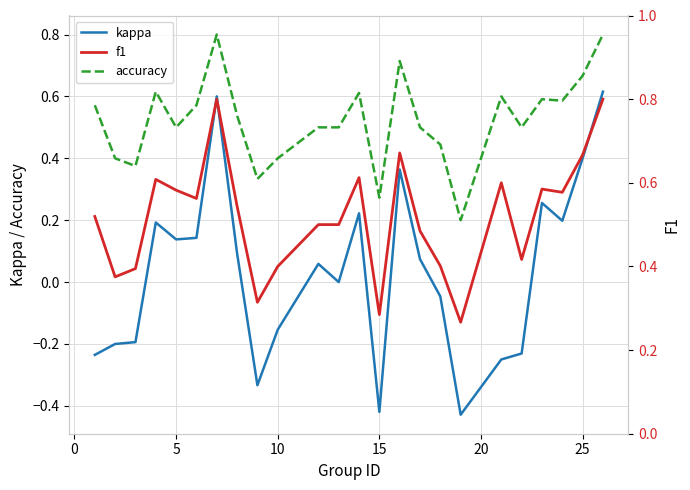

Reading left to right, transcribe all the data shown in this chart.

kappa: -0.2	-0.2	-0.2	0.2	0.1	0.1	0.6	0.1	-0.3	-0.2	0.1	0.0	0.2	-0.4	0.4	0.1	-0.0	-0.4	-0.2	-0.2	0.3	0.2	0.4	0.6
accuracy: 0.6	0.4	0.4	0.6	0.5	0.6	0.8	0.5	0.3	0.4	0.5	0.5	0.6	0.3	0.7	0.5	0.4	0.2	0.6	0.5	0.6	0.6	0.7	0.8
f1: 0.5	0.4	0.4	0.6	0.6	0.6	0.8	0.5	0.3	0.4	0.5	0.5	0.6	0.3	0.7	0.5	0.4	0.3	0.6	0.4	0.6	0.6	0.7	0.8